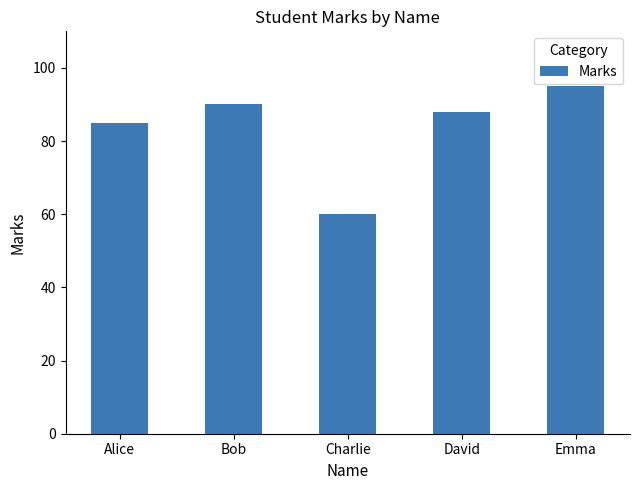

The value at Emma is 95. True or false?

True